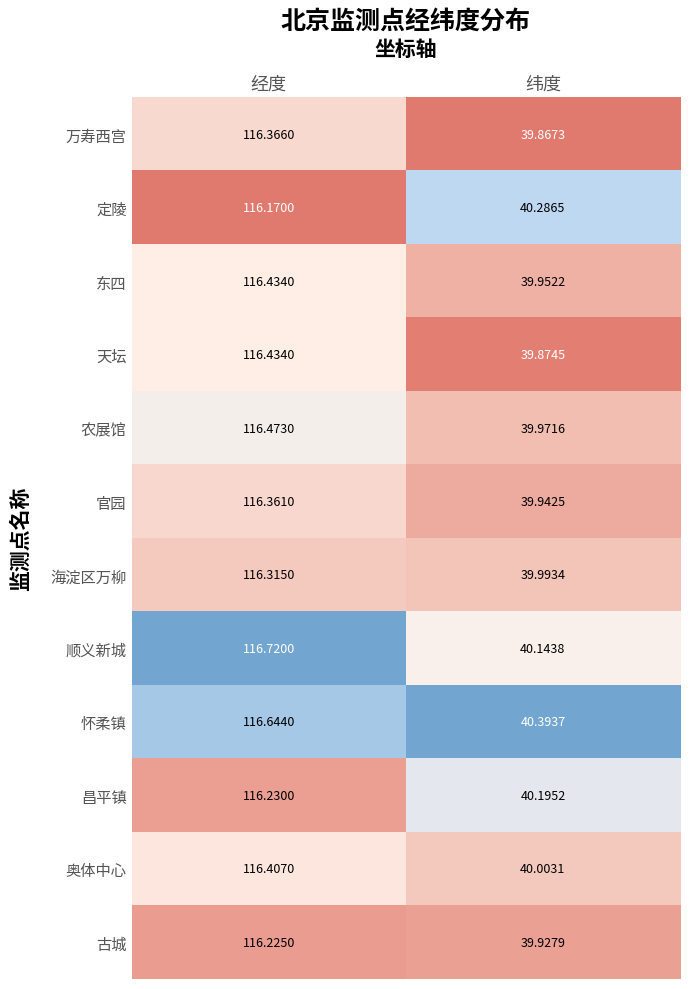

Which category has the lowest value across all series?

纬度